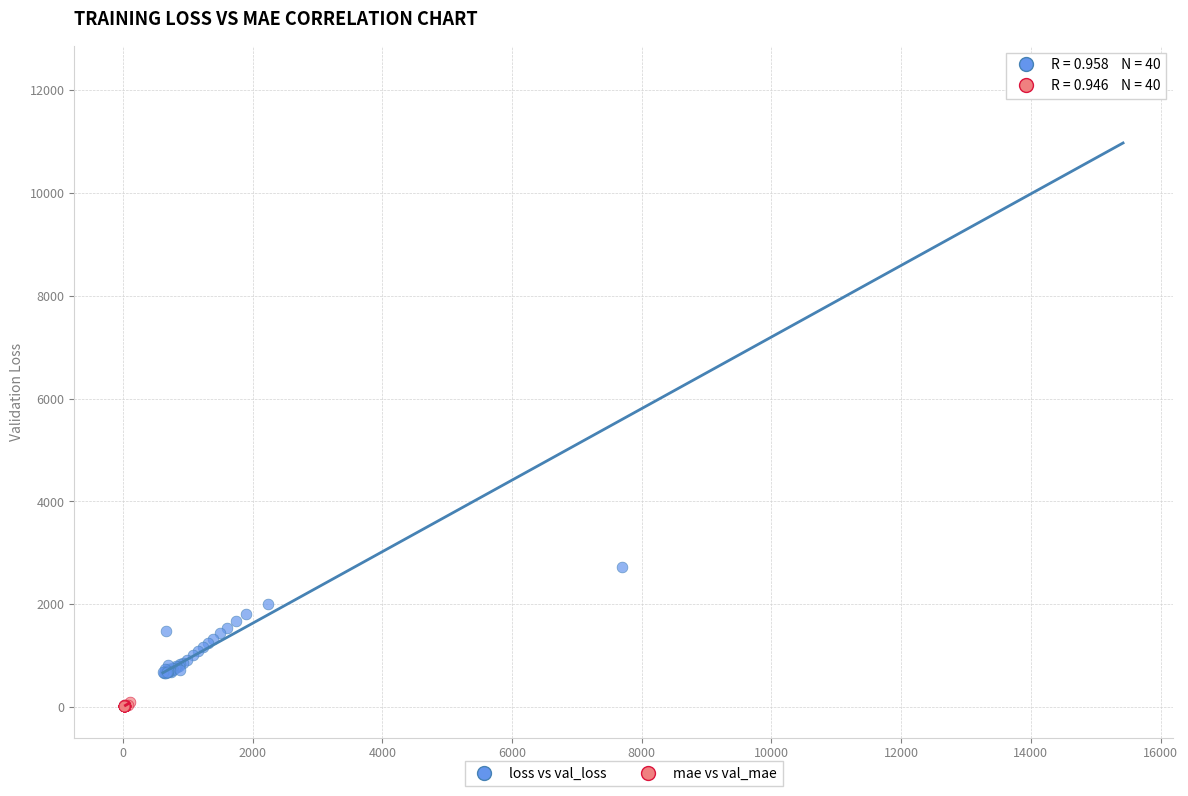

Which series has the widest spread of Y values?

loss vs val_loss